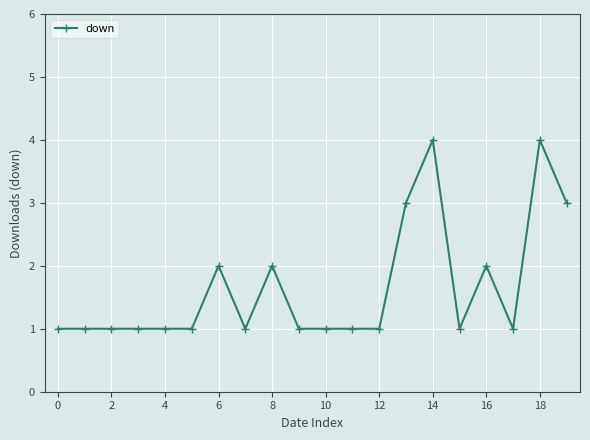

Does the chart display data point markers on the line(s)?

Yes